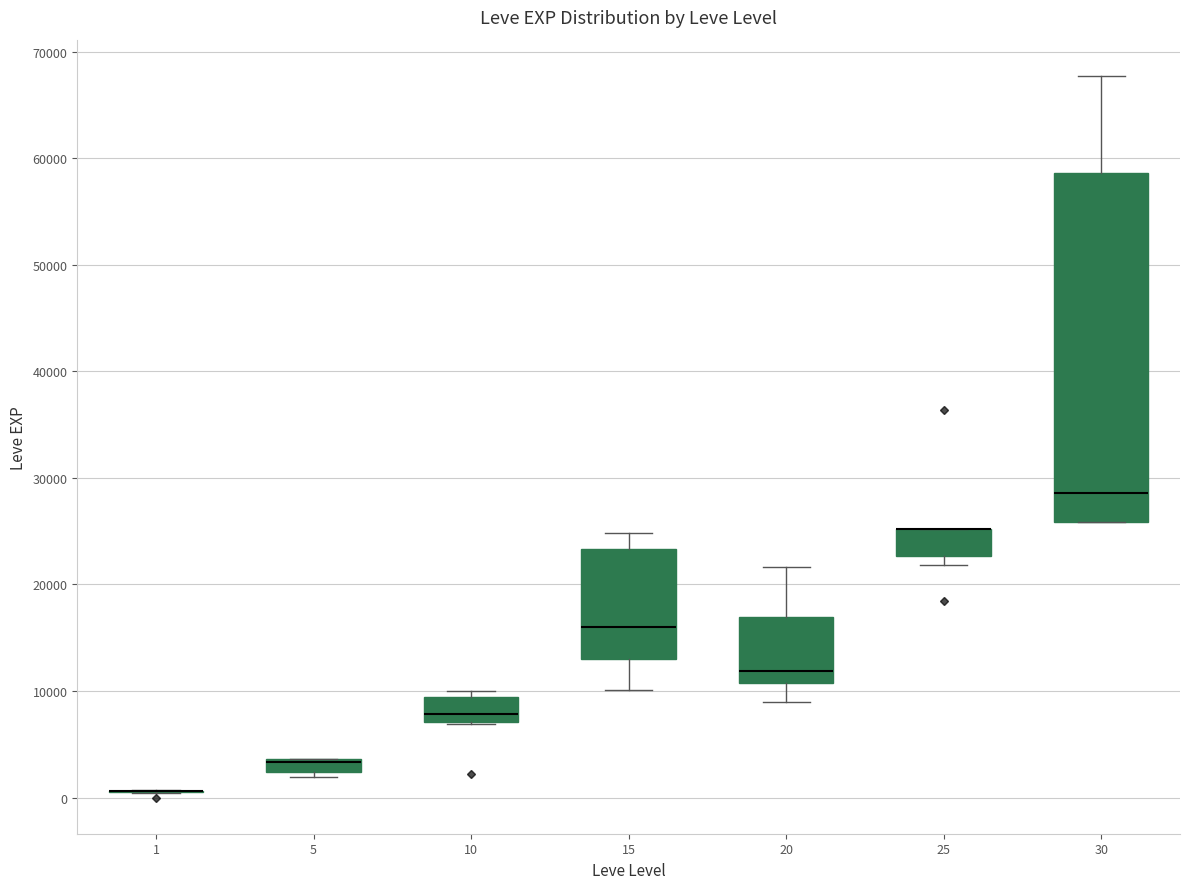

Which box is the tallest, from its lower edge to its upper edge?

30